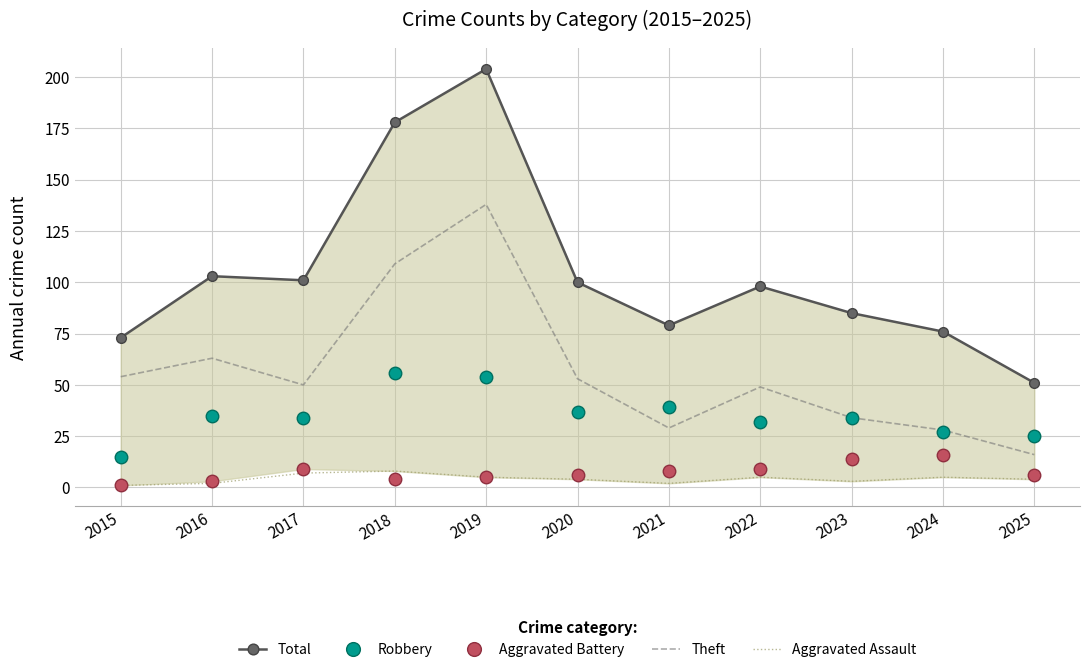

Is it true that Aggravated Battery equals 1 at 2016?

False